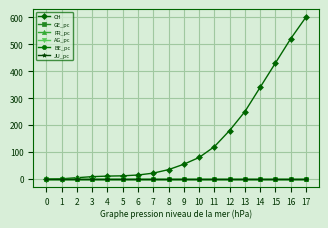

Where is CH nearest to the value 300?

14